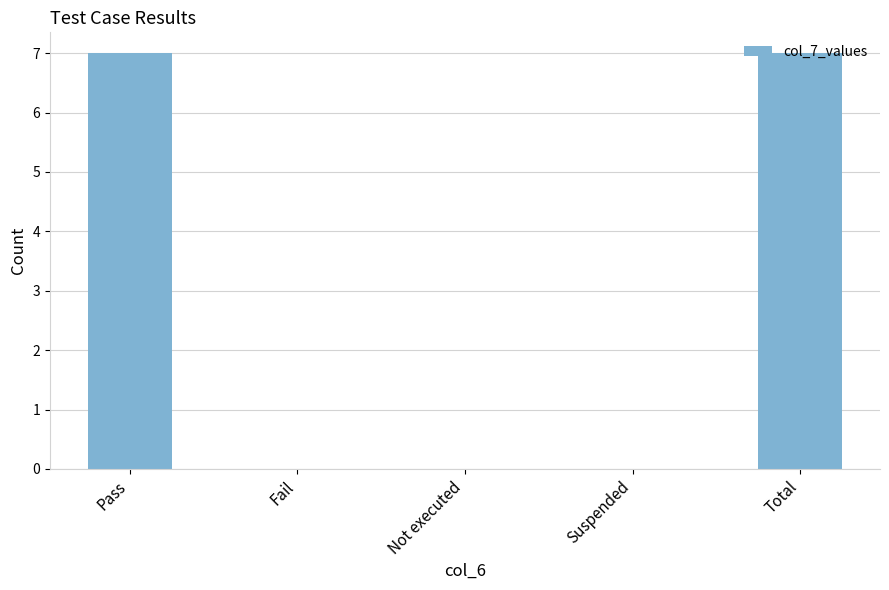

What is the greatest value displayed?

7